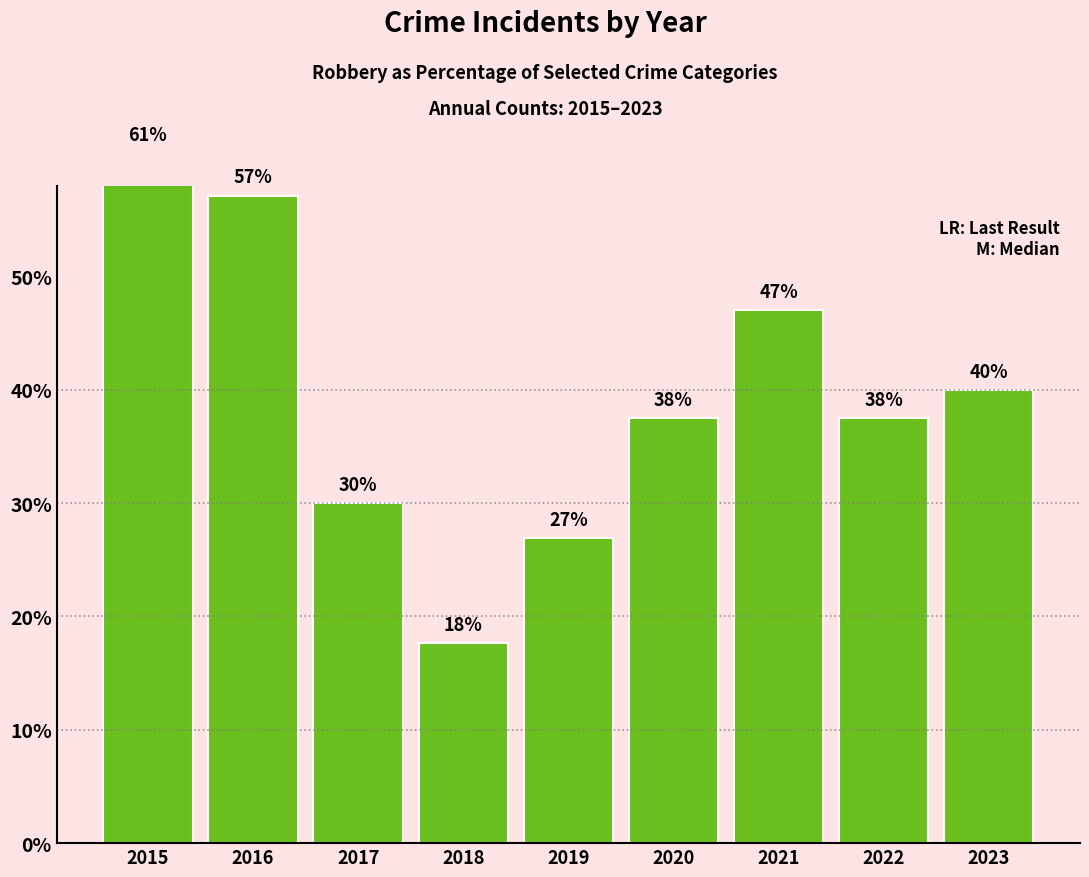

Are the bars grouped side by side (vs. stacked)?

No